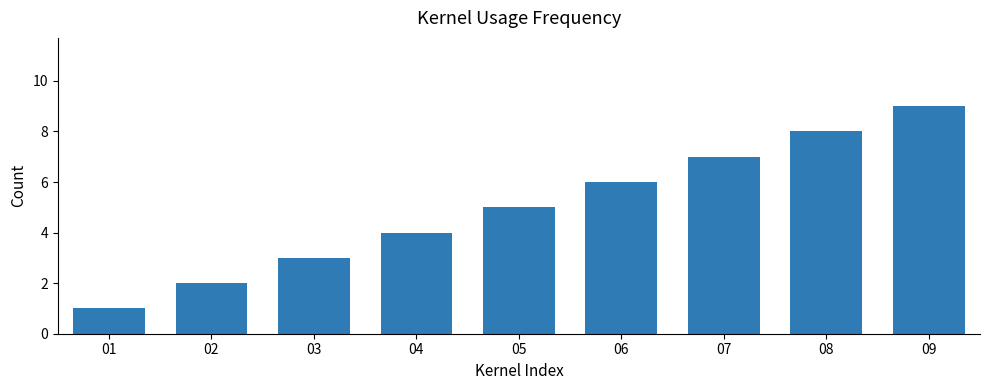

How many bars are there in total?

9